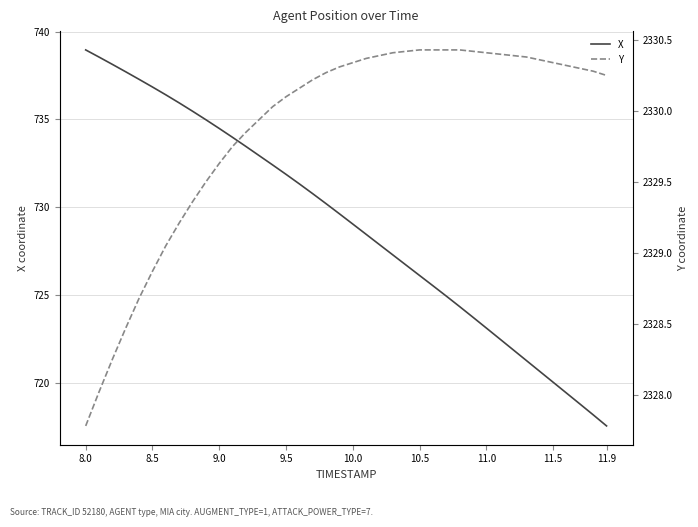

True or false: Y has more than 0 interior local peaks.

False